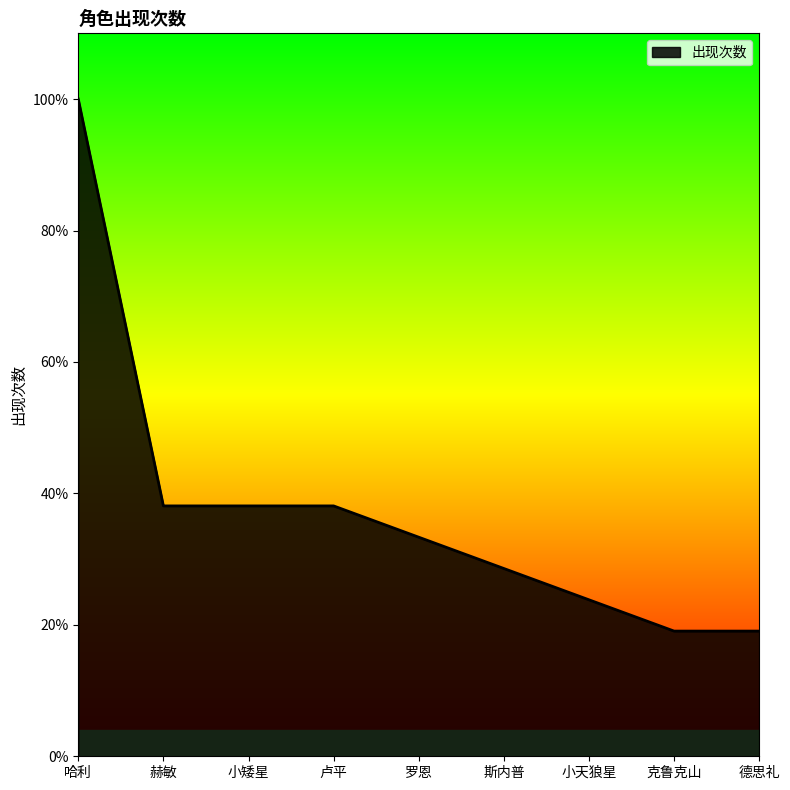

What position from the left is 斯内普?

6